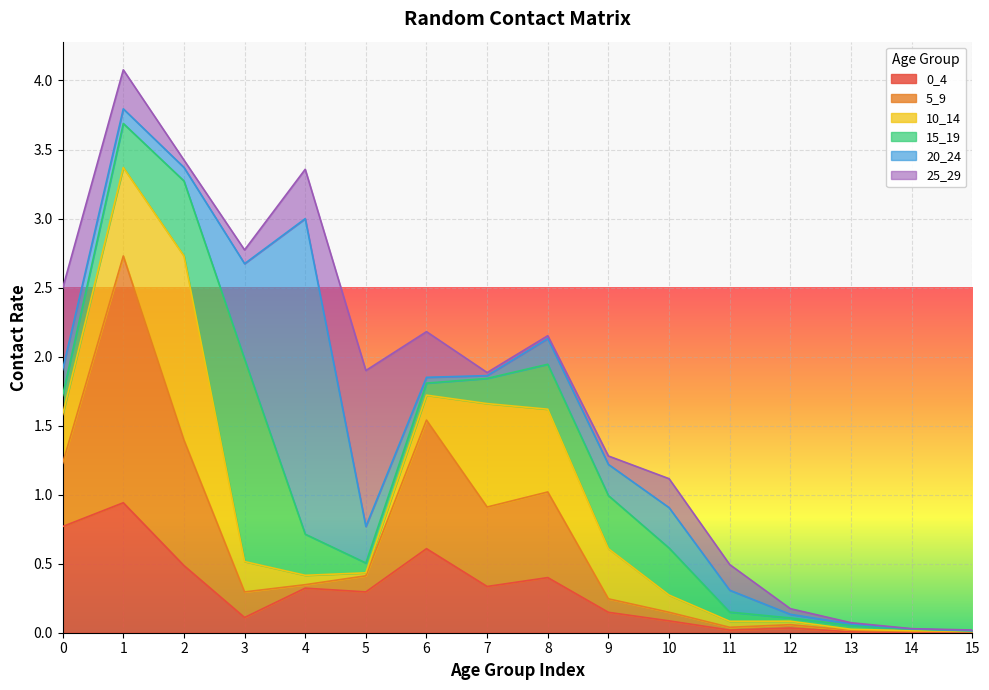

Where is the first local minimum for 25_29?

2